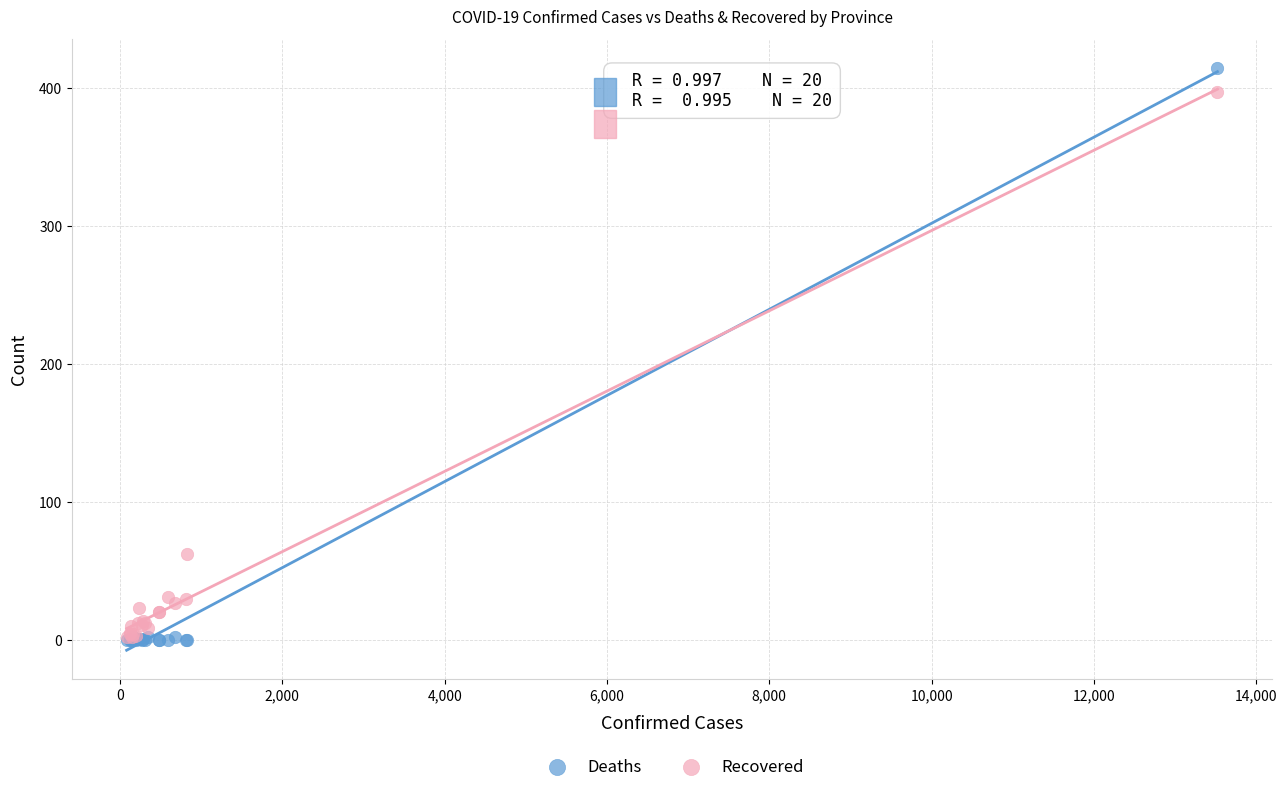

In the Recovered series, what Y value is closest to 199?

62